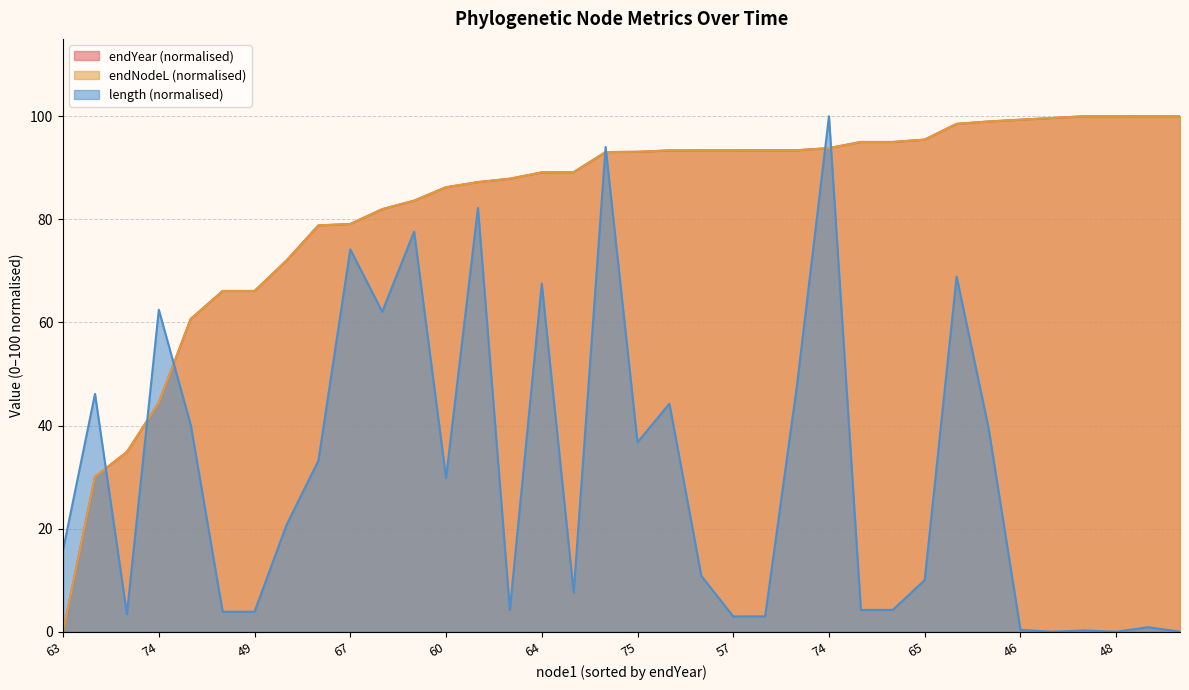

Where is endYear nearest to the value 50?

74